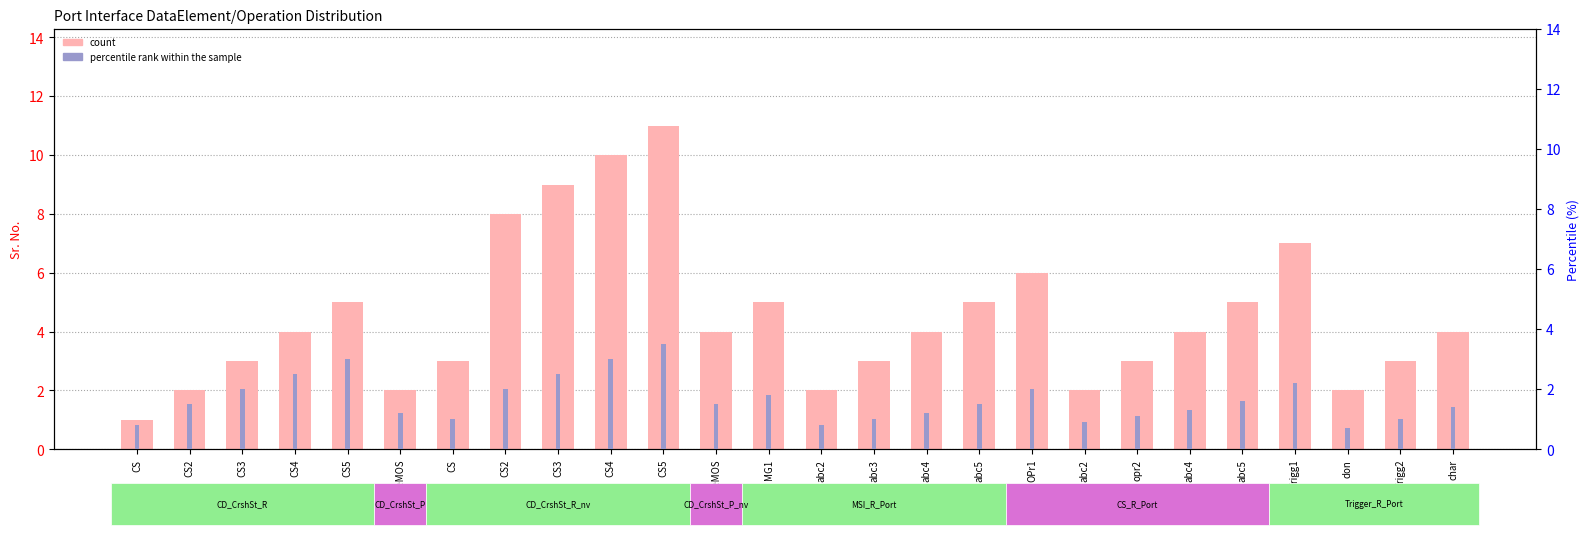

What are all the series names shown in the legend?

count, percentile rank within the sample